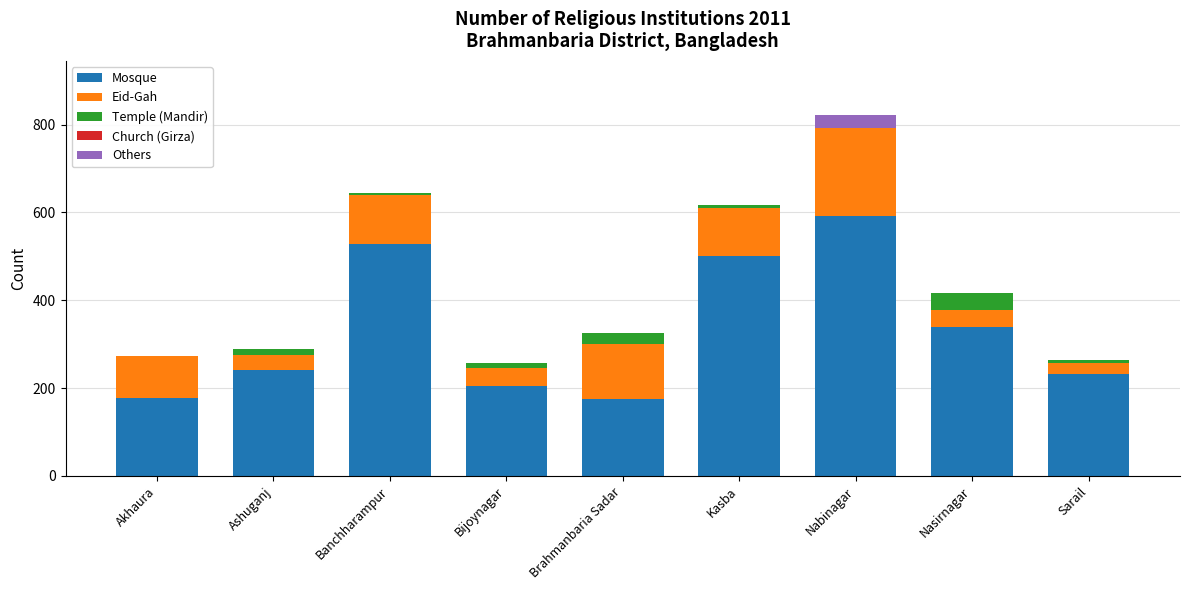

At which label does Mosque reach its peak?

Nabinagar